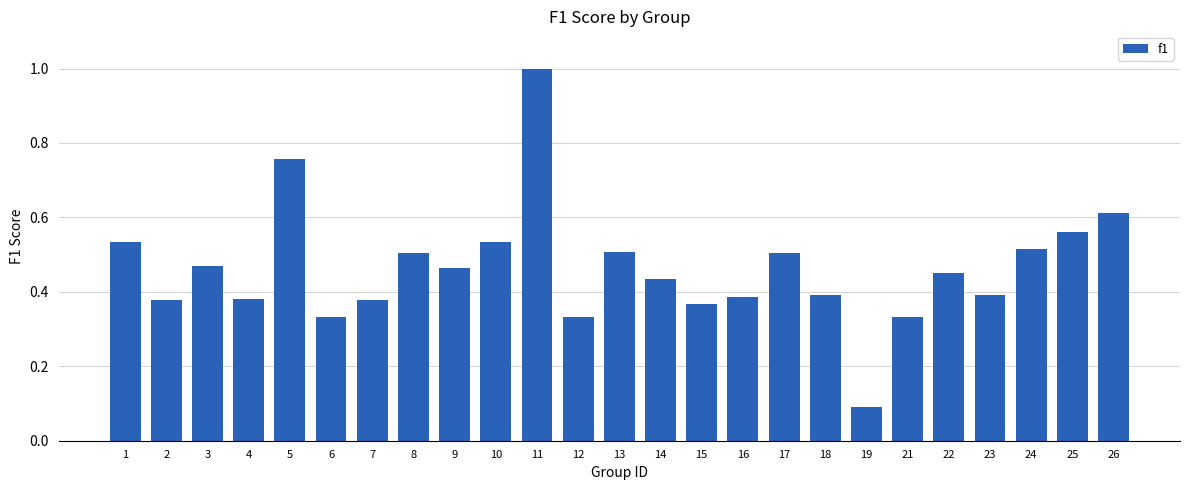

What is the greatest value displayed?

1.0